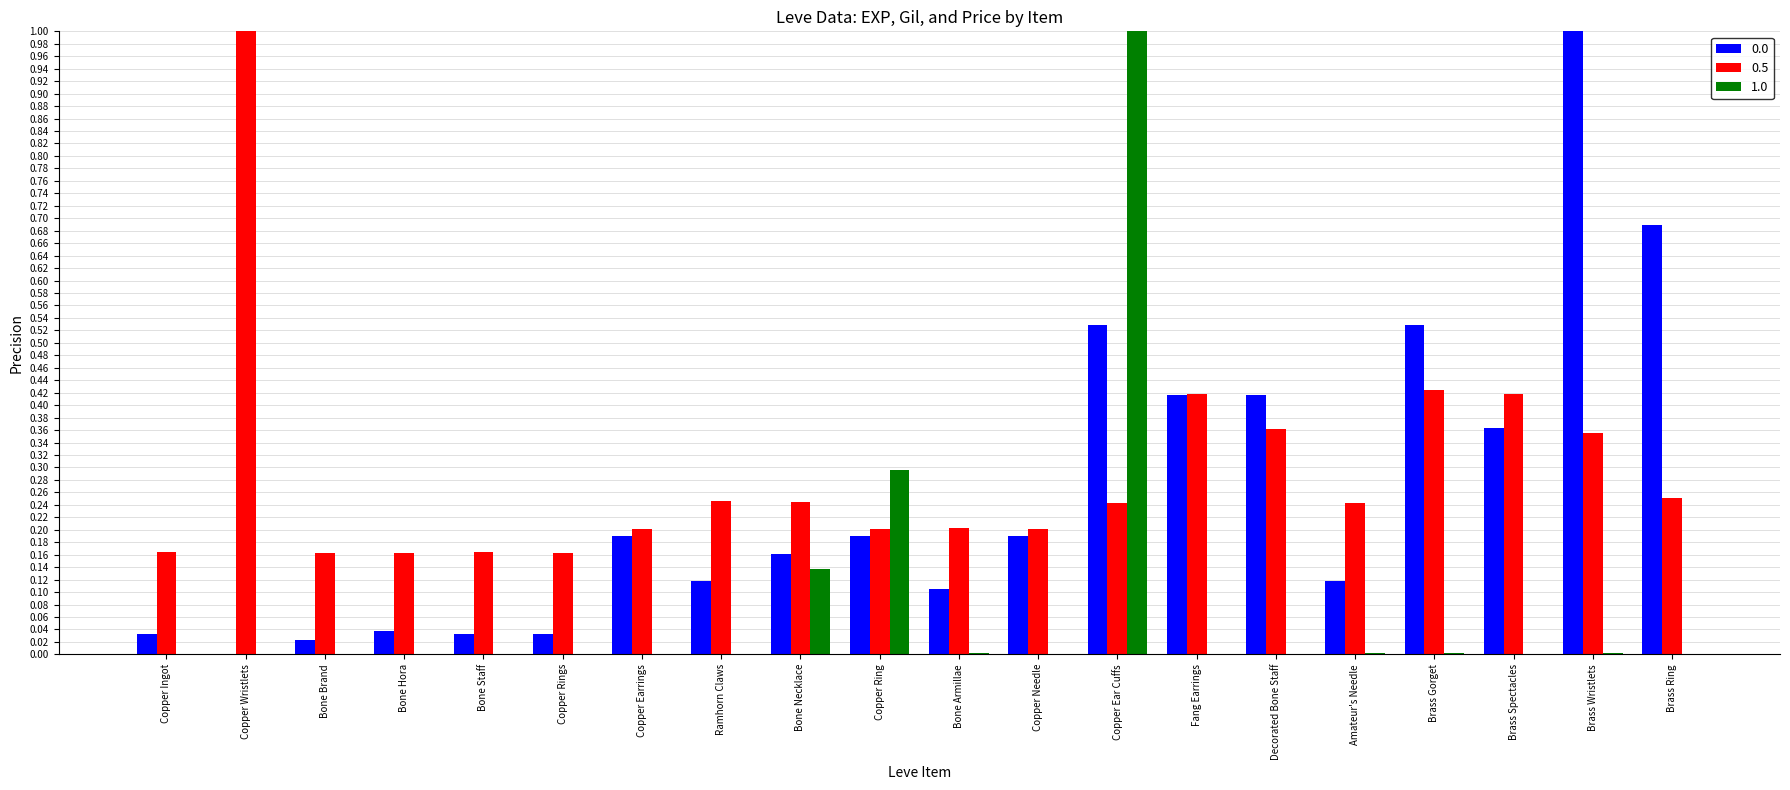

Are the bars grouped side by side (vs. stacked)?

Yes